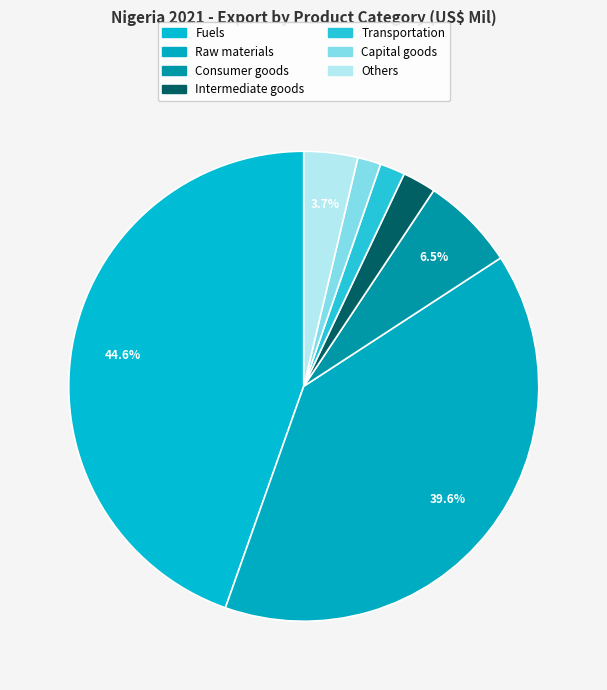

How many segments does this pie chart have?

7